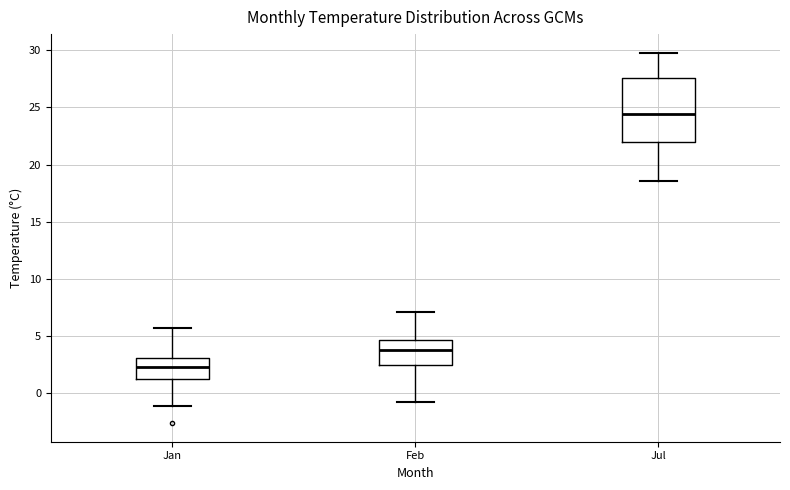

Which box's median line is the lowest?

Jan